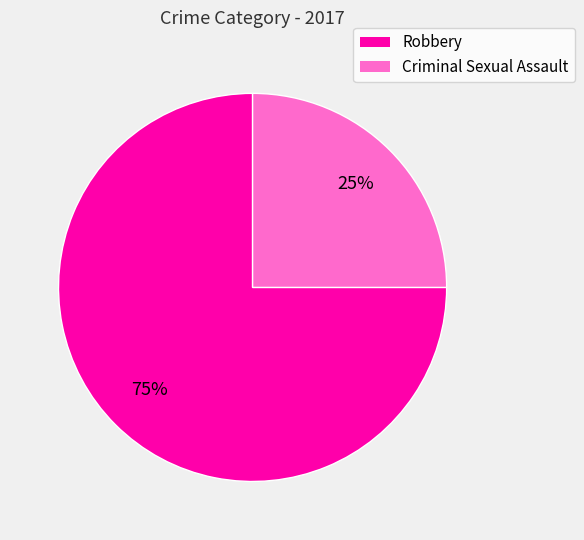

Which slice is the smallest?

Criminal Sexual Assault